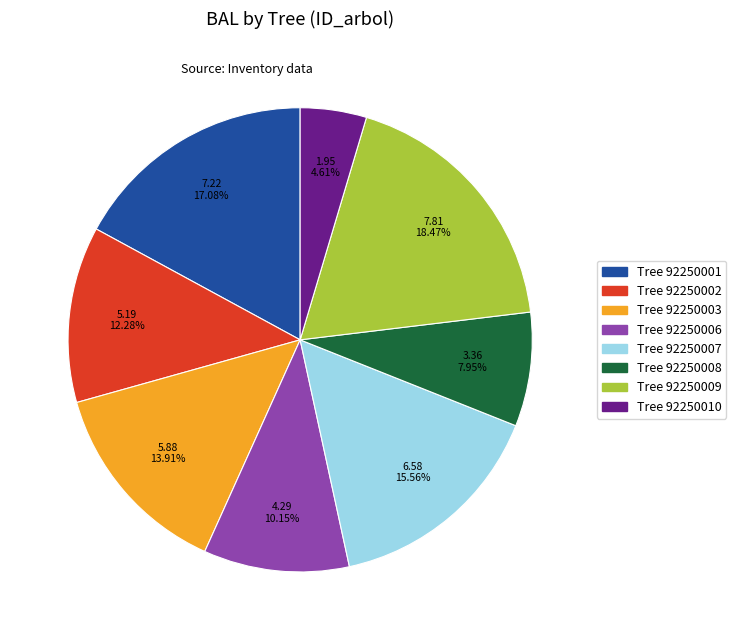

Is there any slice that represents more than half of the pie?

No